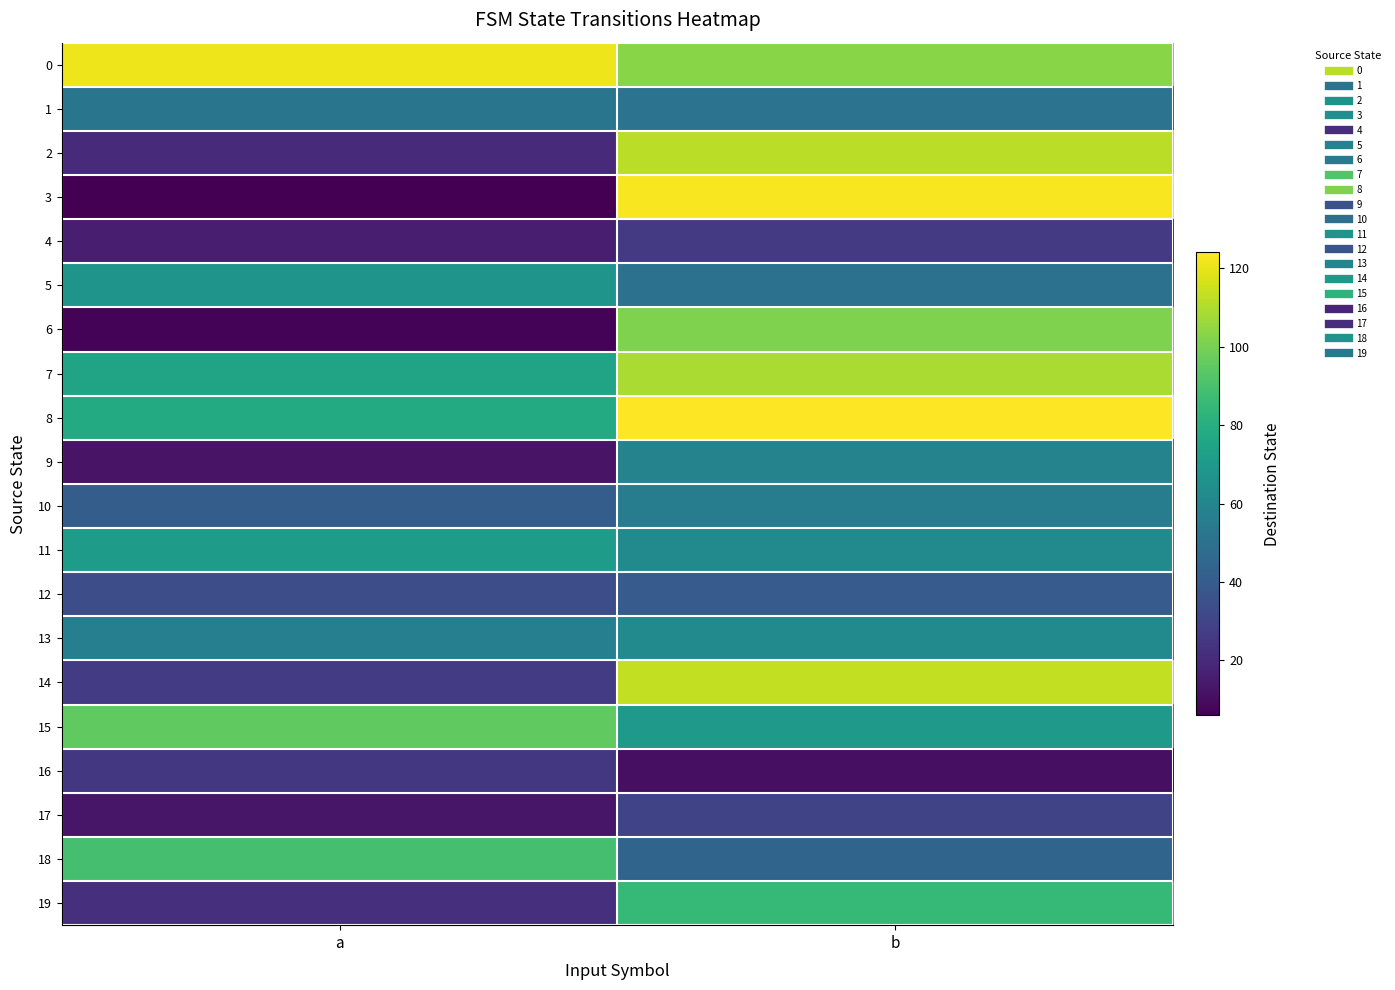

Which series has the widest spread of values?

3